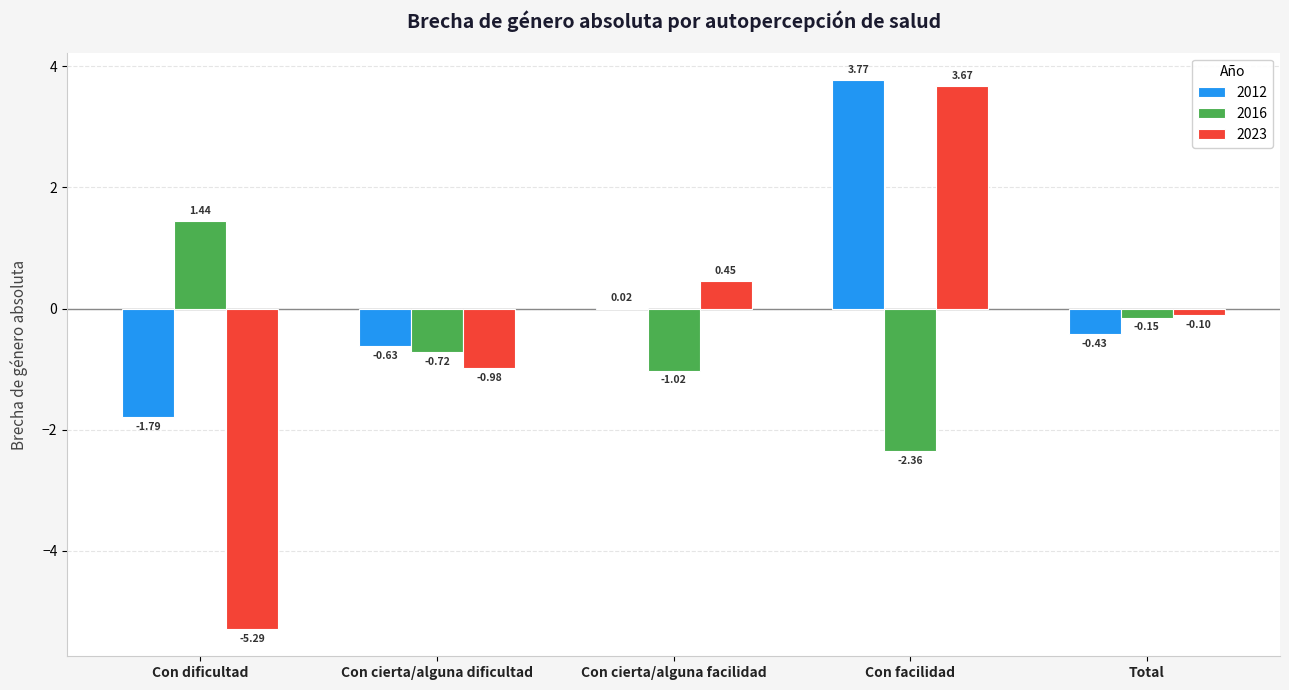

At which category does the chart reach its peak across all series?

Con facilidad